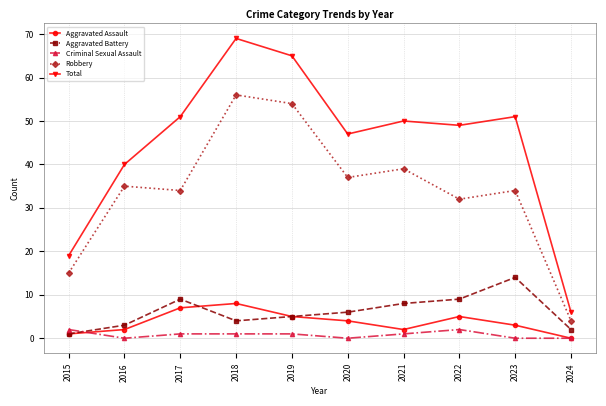

Is it true that Criminal Sexual Assault equals 0 at 2024?

True